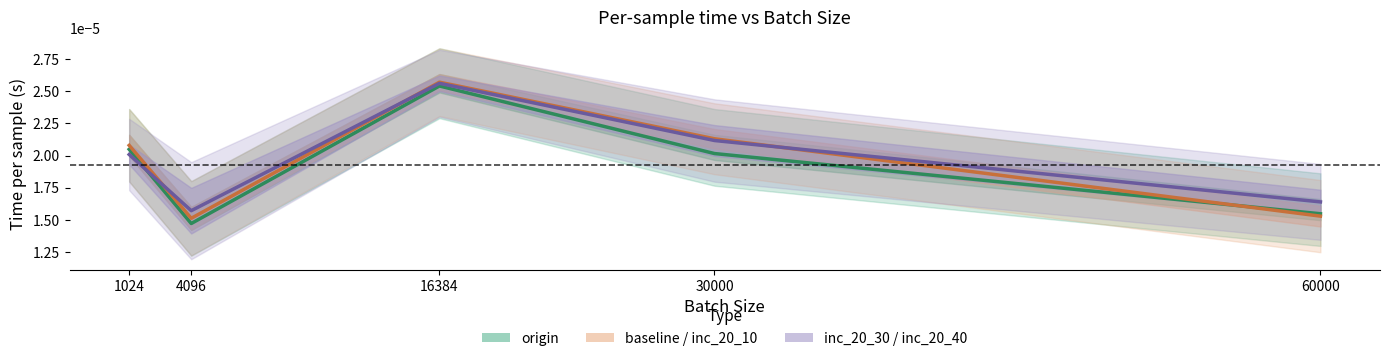

How many categories are shown in the chart?

5